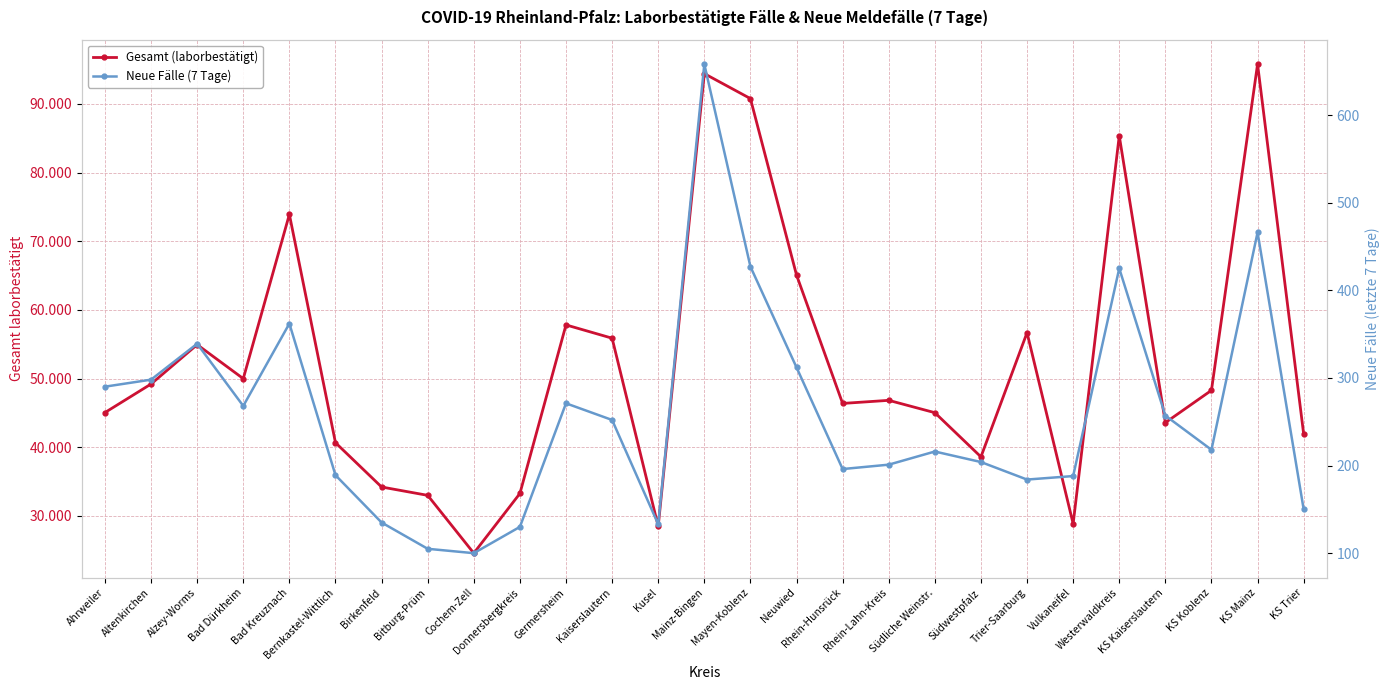

What is the lowest value of the Gesamt (laborbestätigt) series?

24560